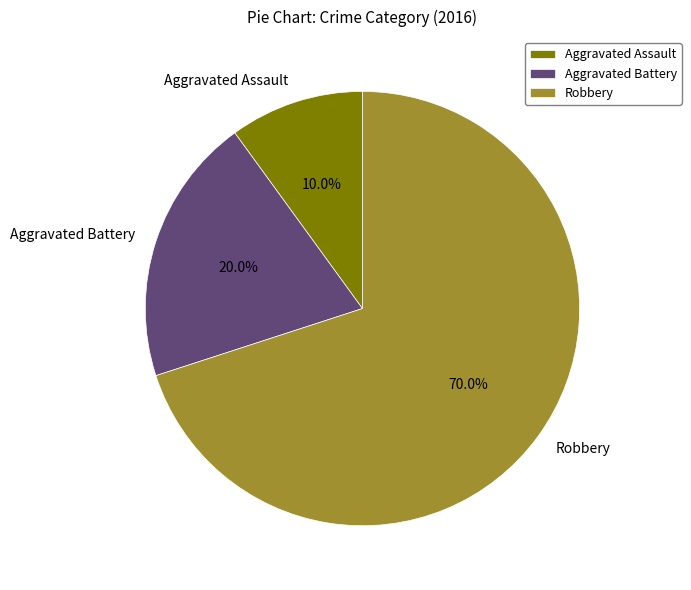

What percentage is NOT represented by Aggravated Battery?

80.0%